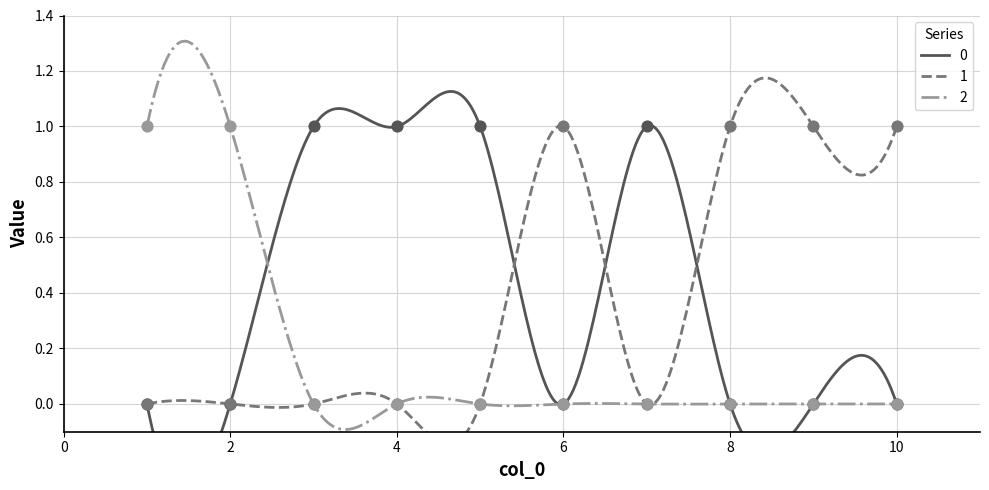

At how many categories does at least one series exceed 0?

10